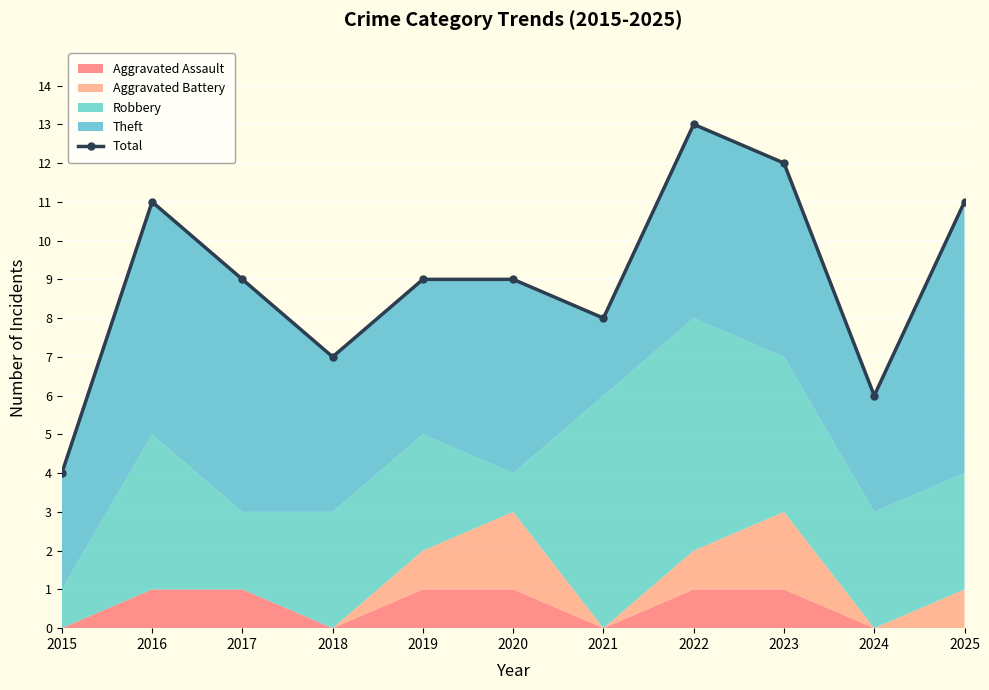

Rank the categories by value from highest to lowest.

2022, 2023, 2016, 2025, 2017, 2019, 2020, 2021, 2018, 2024, 2015